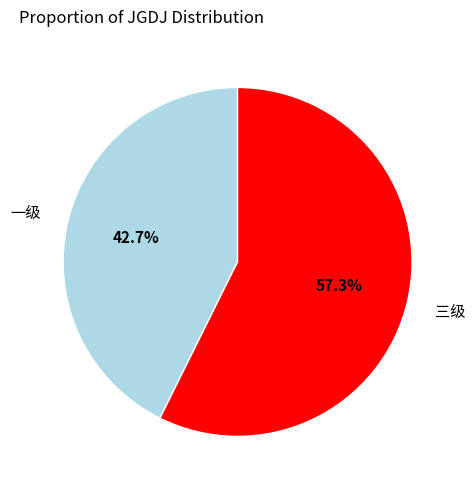

Is there a majority slice in this chart?

Yes